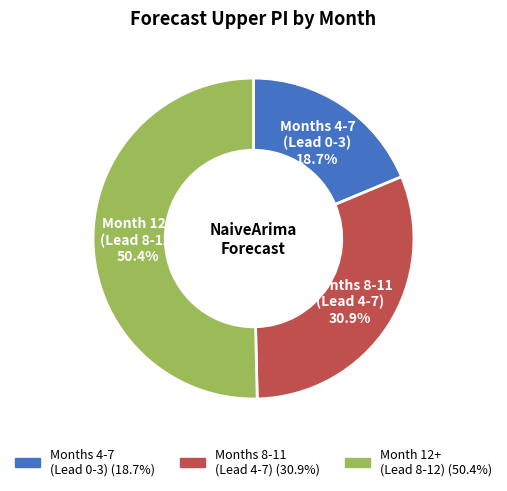

Rank the categories by value from highest to lowest.

Month 12+ (Lead 8-12) (50.4%), Months 8-11 (Lead 4-7) (30.9%), Months 4-7 (Lead 0-3) (18.7%)